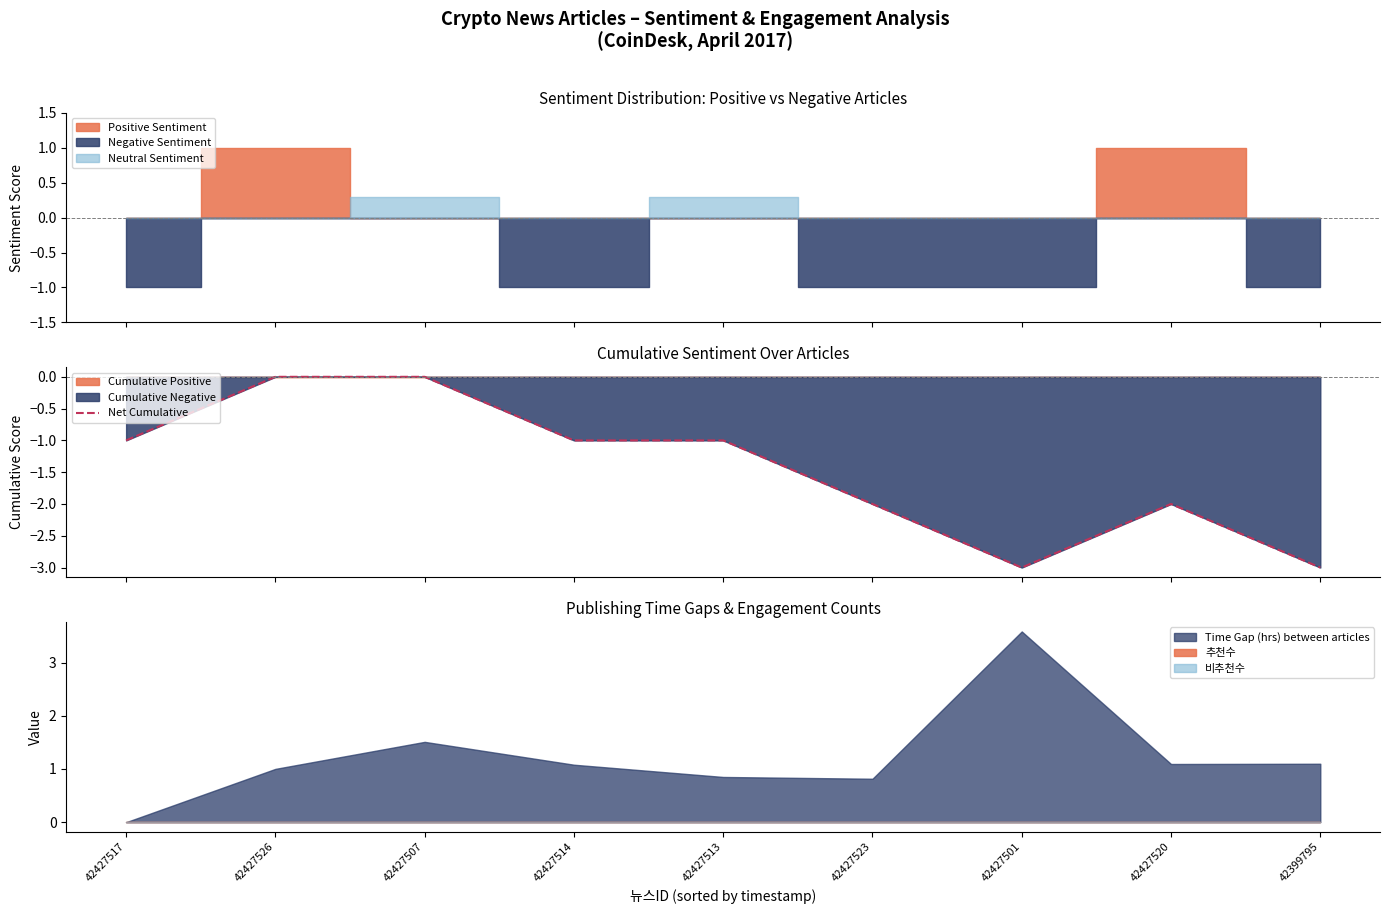

What is the label of the 1st point from the left?

42427517